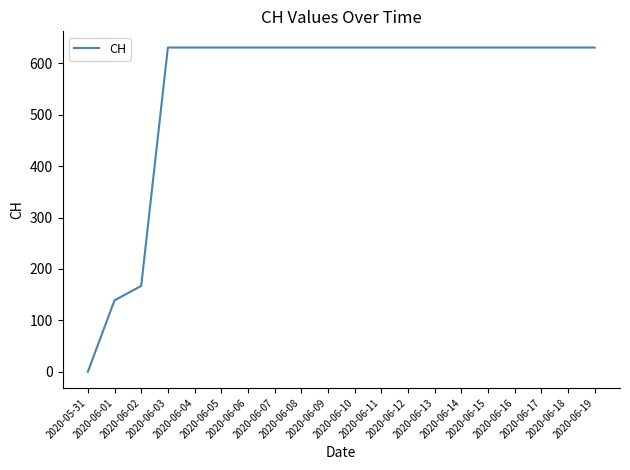

Is this an area chart (filled region under the line)?

No